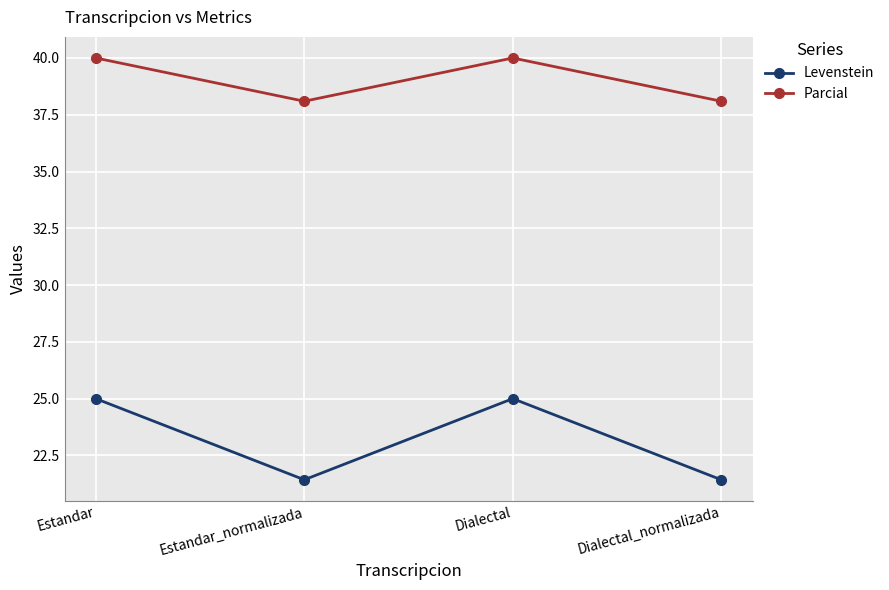

What position from the right is Estandar?

4